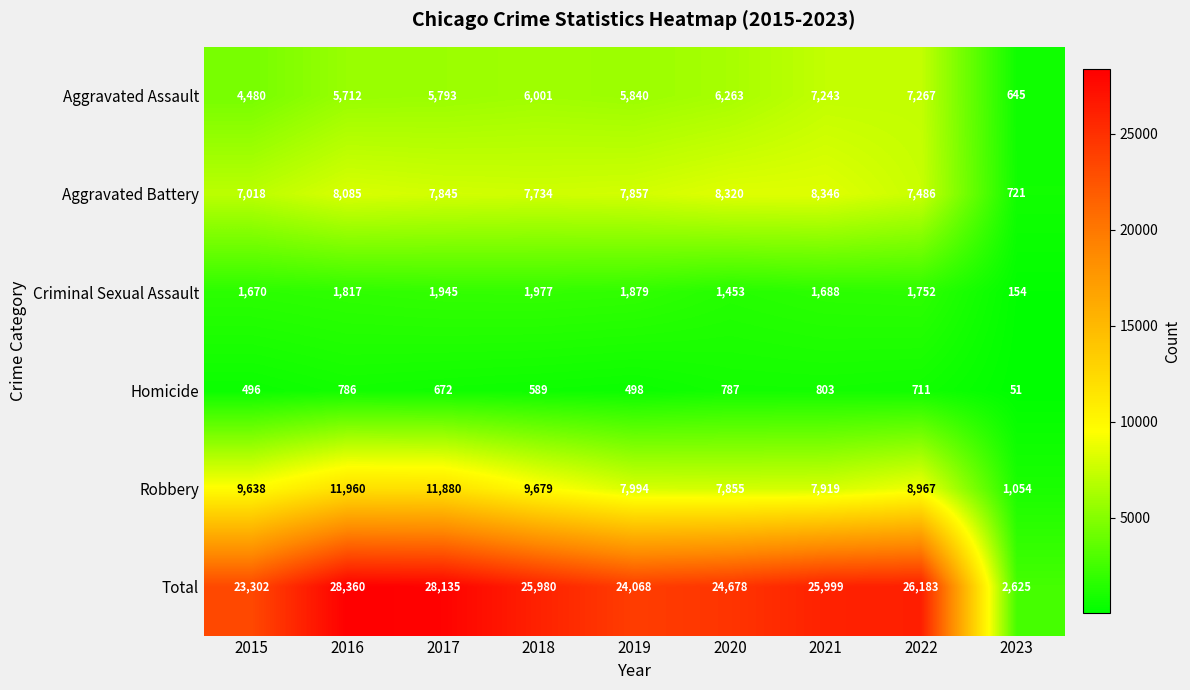

At which category does the chart reach its peak across all series?

2016